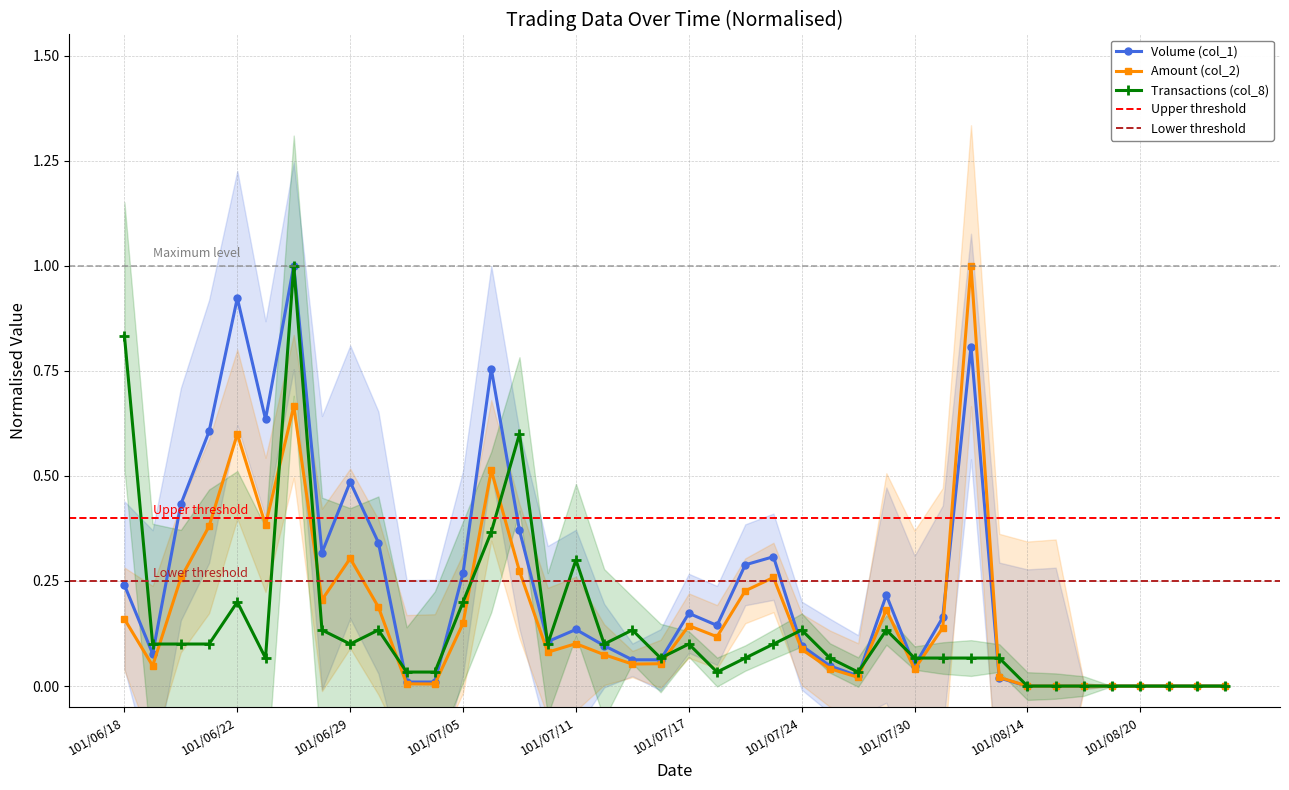

Reading left to right, extract all data points from this chart.

Volume (col_1, x1000): 0.2	0.1	0.4	0.6	0.9	0.6	1.0	0.3	0.5	0.3	0.0	0.0	0.3	0.8	0.4	0.1	0.1	0.1	0.1	0.1	0.2	0.1	0.3	0.3	0.1	0.0	0.0	0.2	0.0	0.2	0.8	0.0	0.0	0.0	0.0	0.0	0.0	0.0	0.0	0.0
Amount (col_2, x1000): 0.2	0.0	0.3	0.4	0.6	0.4	0.7	0.2	0.3	0.2	0.0	0.0	0.1	0.5	0.3	0.1	0.1	0.1	0.1	0.1	0.1	0.1	0.2	0.3	0.1	0.0	0.0	0.2	0.0	0.1	1.0	0.0	0.0	0.0	0.0	0.0	0.0	0.0	0.0	0.0
Transactions (col_8): 0.8	0.1	0.1	0.1	0.2	0.1	1.0	0.1	0.1	0.1	0.0	0.0	0.2	0.4	0.6	0.1	0.3	0.1	0.1	0.1	0.1	0.0	0.1	0.1	0.1	0.1	0.0	0.1	0.1	0.1	0.1	0.1	0.0	0.0	0.0	0.0	0.0	0.0	0.0	0.0